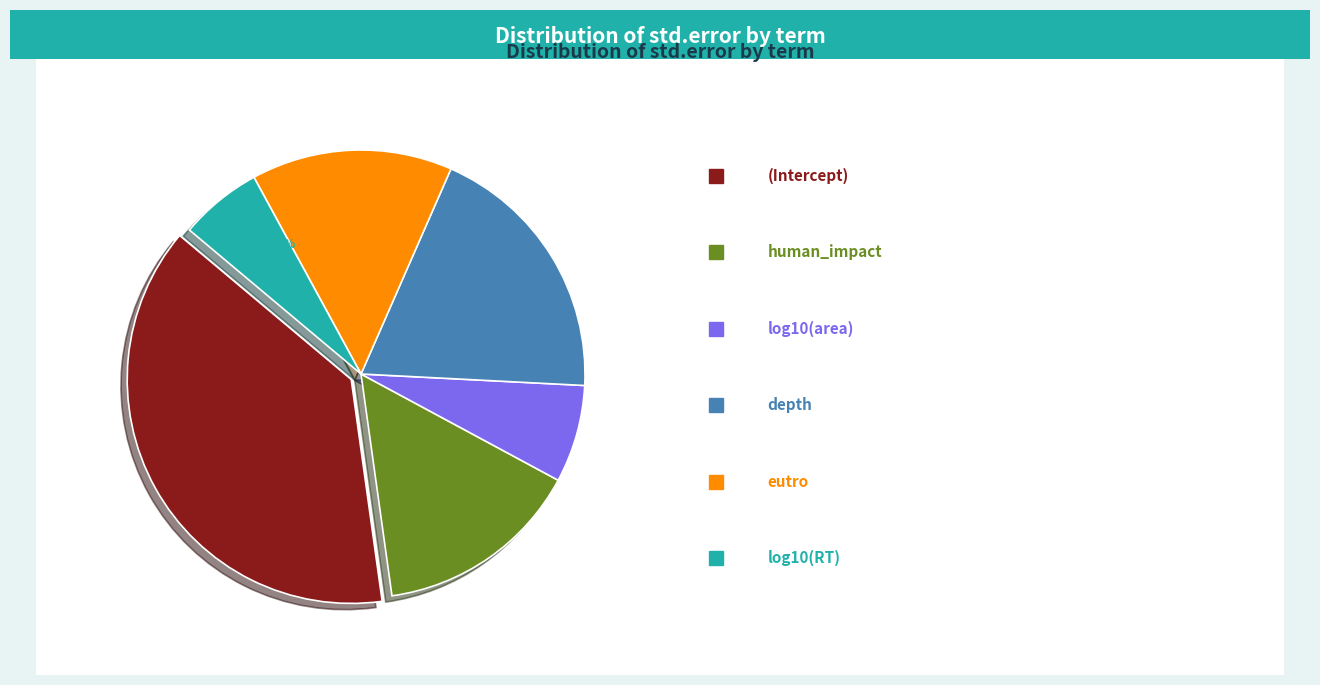

To the nearest percent, what is the average slice percentage?

17%